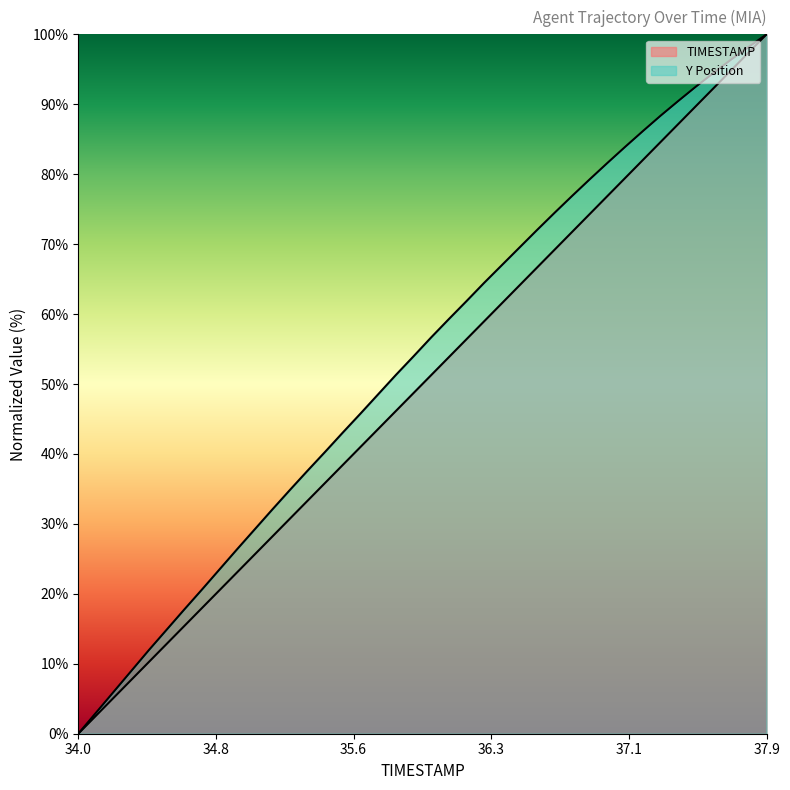

What is the average value of the Y series?

53.6